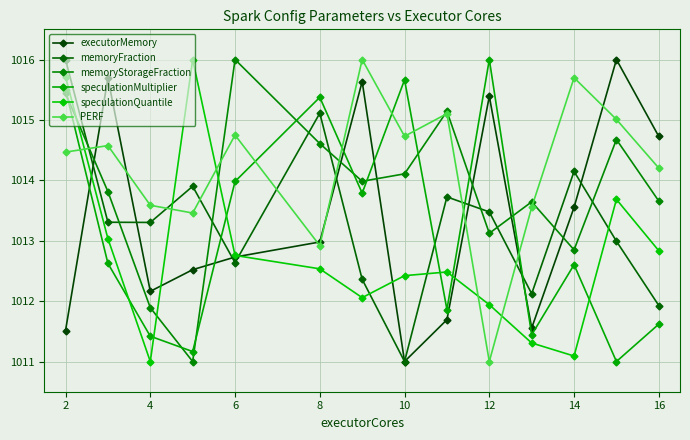

Which series has the largest total across all categories?

PERF